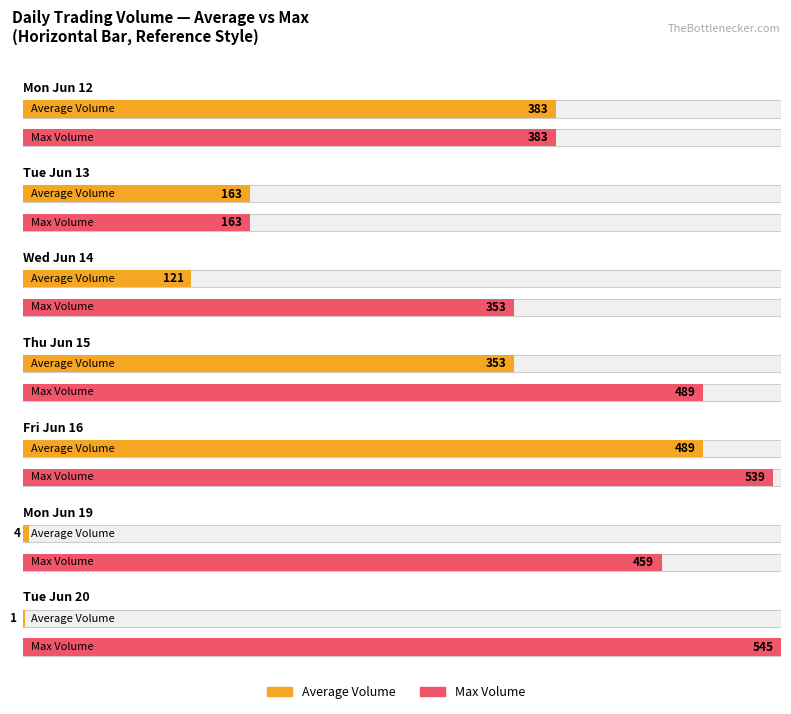

Reading right to left, transcribe all the data shown in this chart.

Average Volume: 2023-06-20=1	2023-06-19=4	2023-06-16=489	2023-06-15=353	2023-06-14=121	2023-06-13=163	2023-06-12=383
Max Volume: 2023-06-20=545	2023-06-19=459	2023-06-16=539	2023-06-15=489	2023-06-14=353	2023-06-13=163	2023-06-12=383